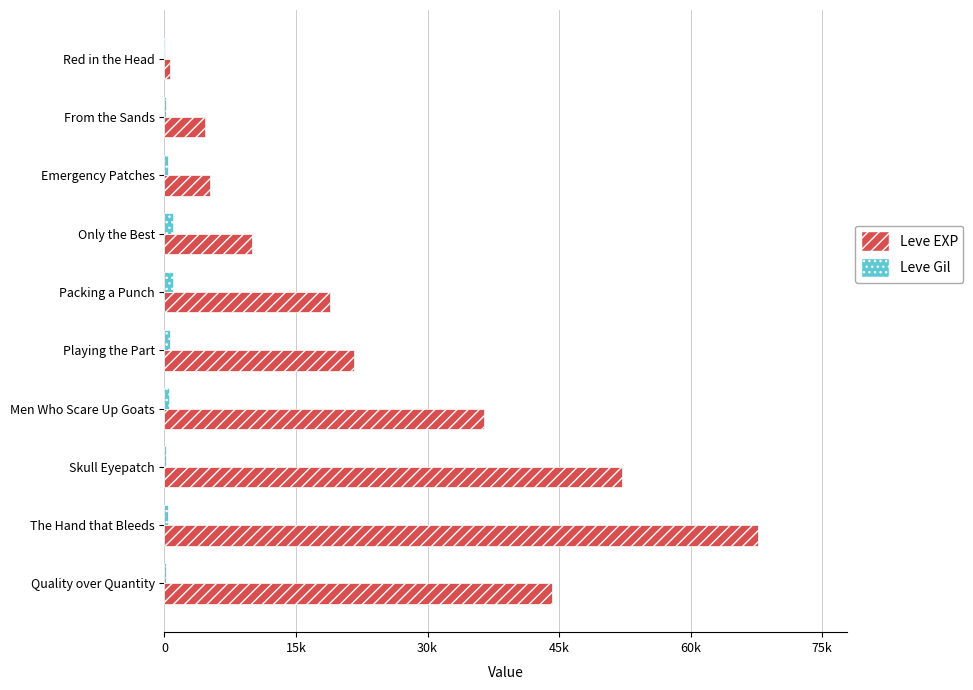

At how many categories does at least one series exceed 54973?

1